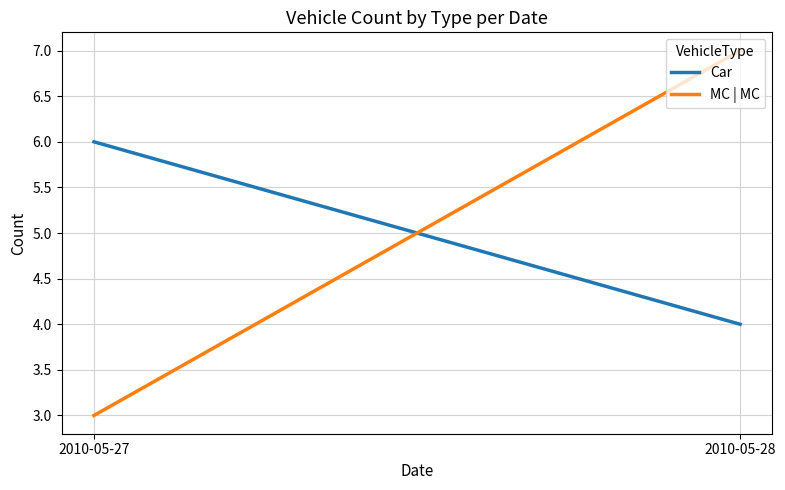

Rank the categories by MC | MC value from highest to lowest.

2010-05-28, 2010-05-27